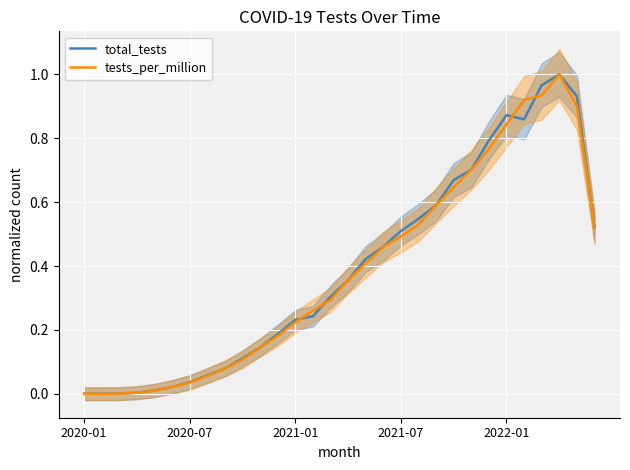

What position from the left is 2021-07?

4